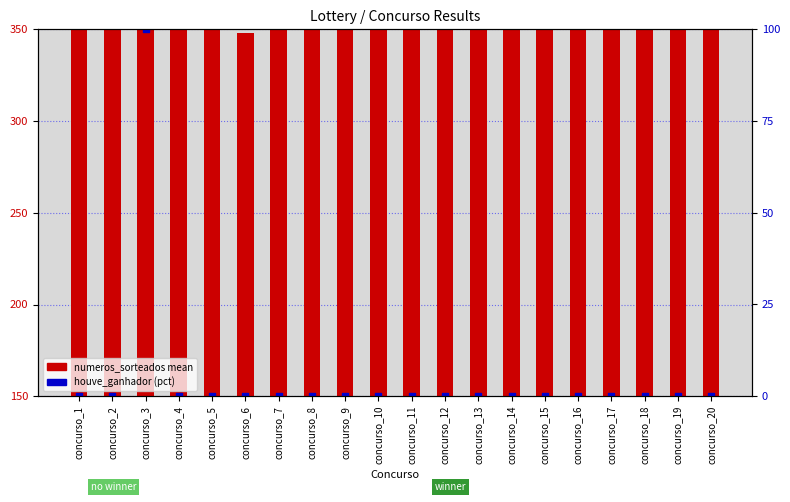

Is the value of numeros_sorteados (mean) at concurso_20 greater than the value of houve_ganhador (0–100%) at concurso_19?

Yes